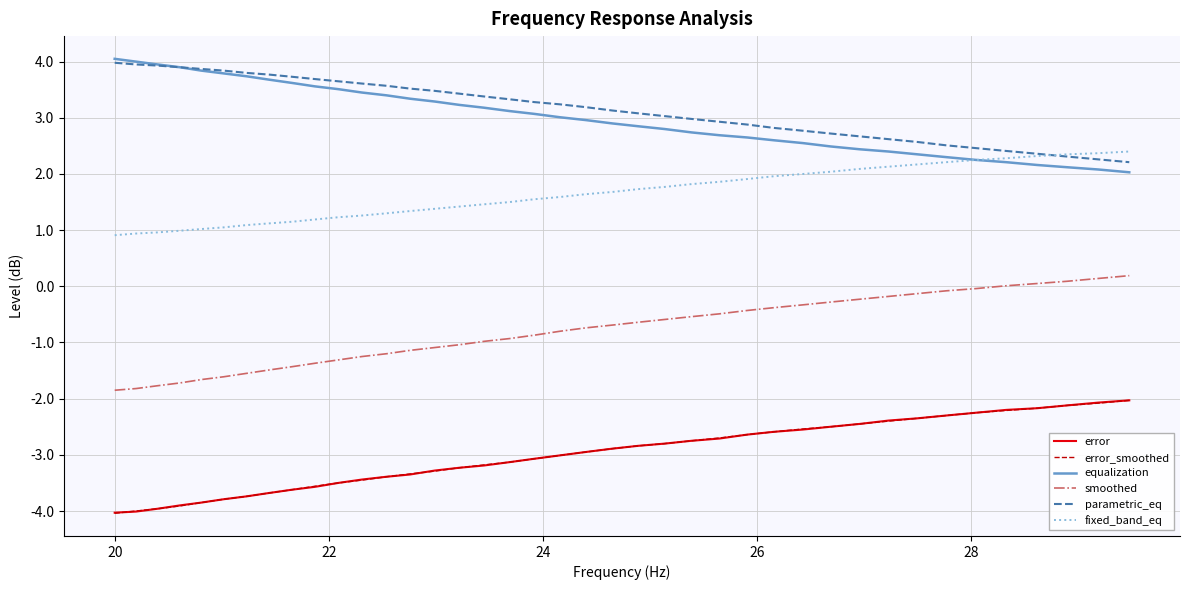

How many categories are shown in the chart?

40